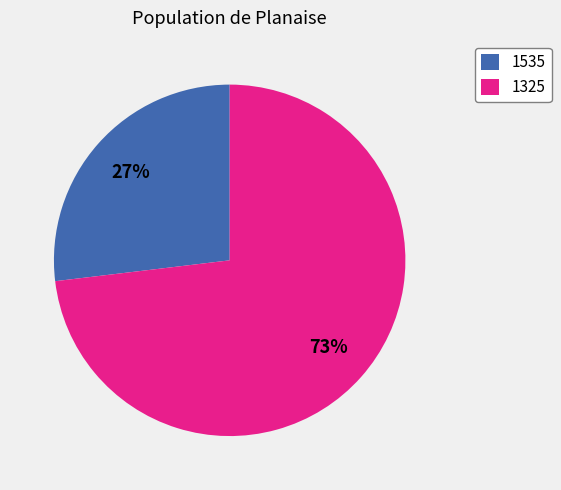

Combined, do 1325 and 1535 account for over 50%?

Yes